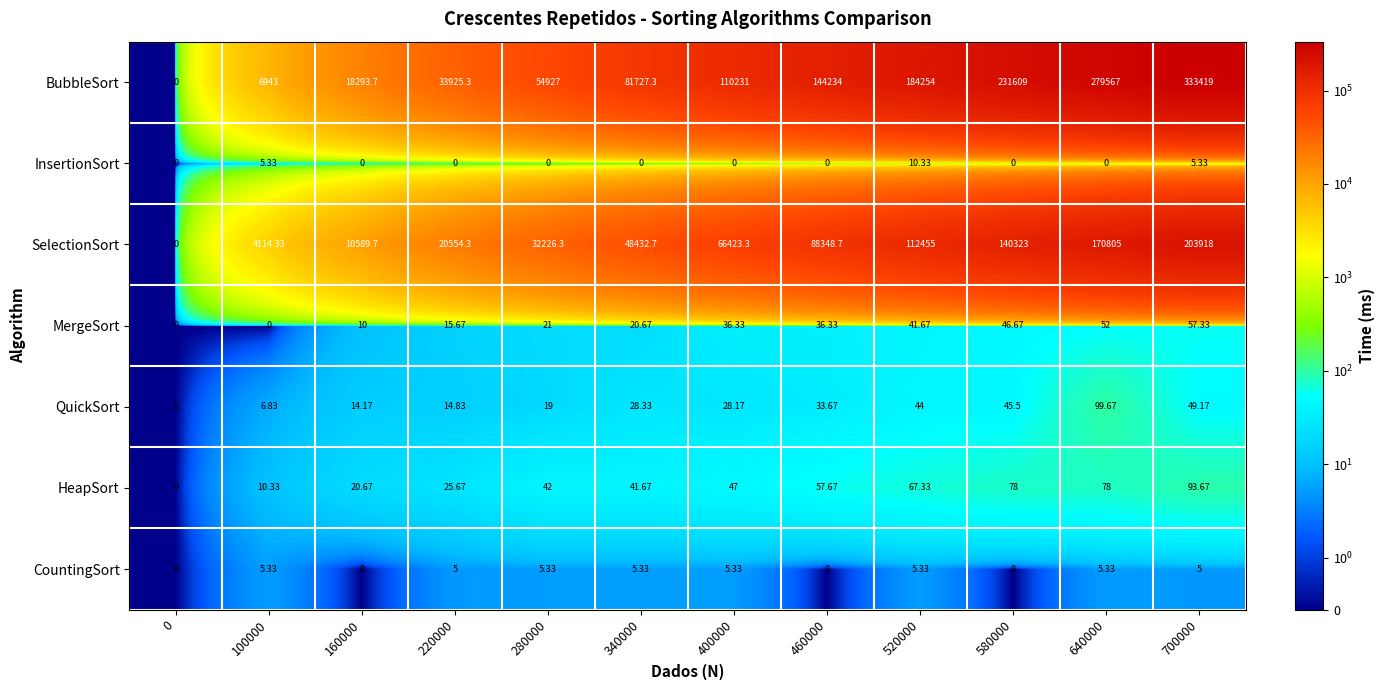

Count the number of data series in this chart.

7